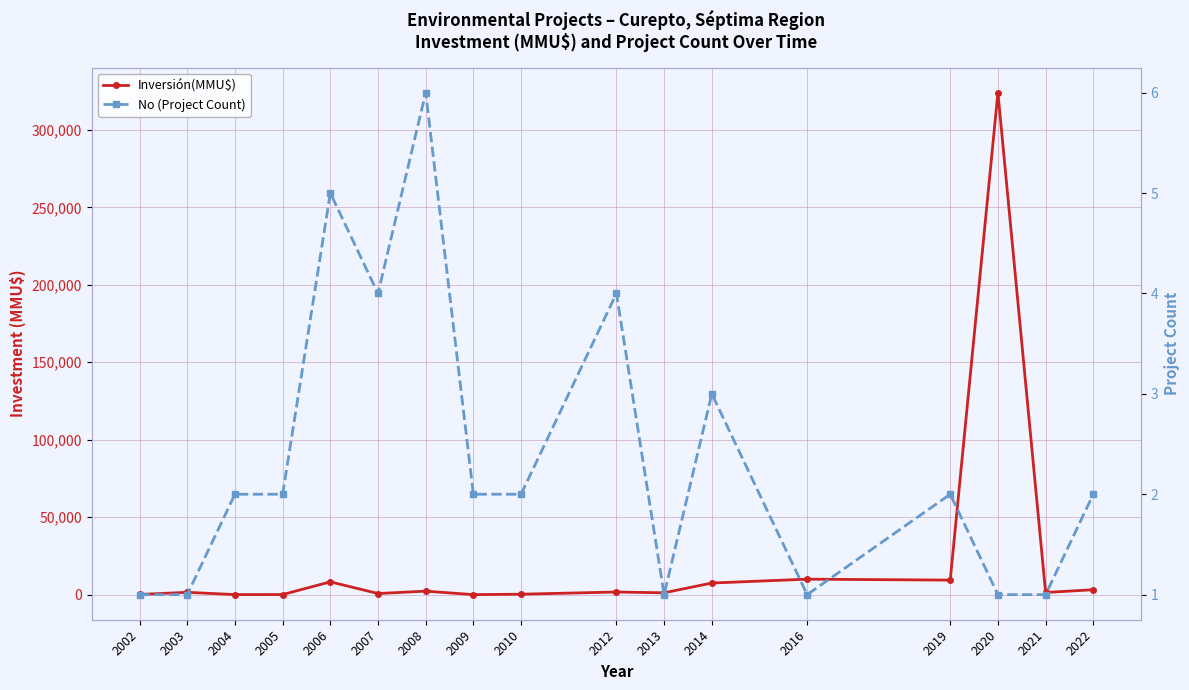

Where does the Inversión(MMU$) series first go above 1512?

2006